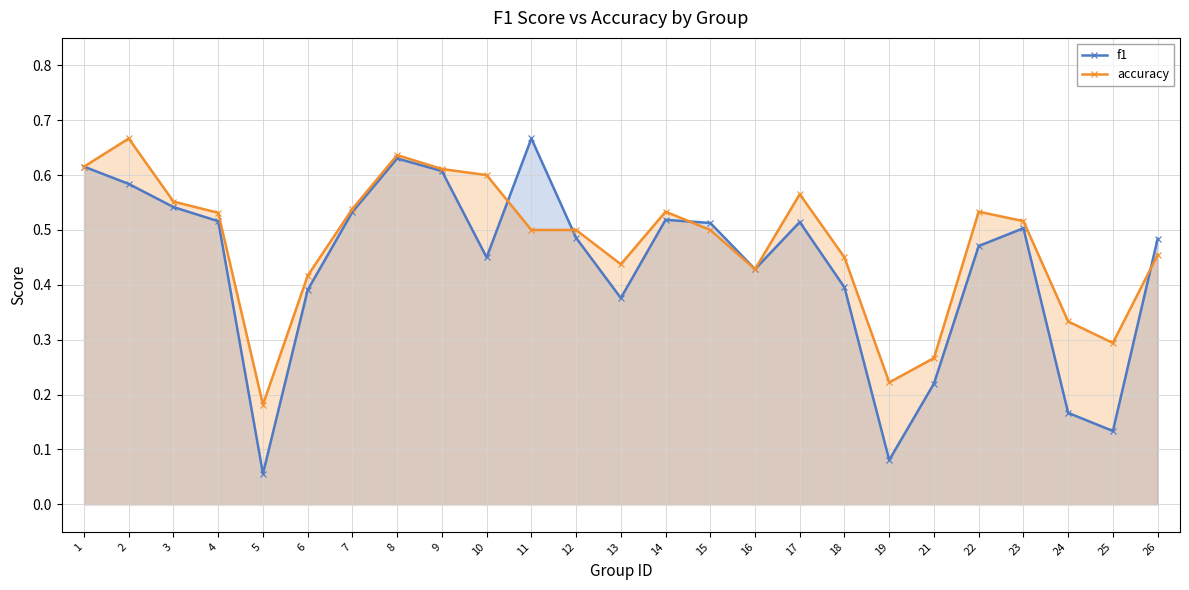

What is the sum of the f1 values at 13 and 24?

0.5